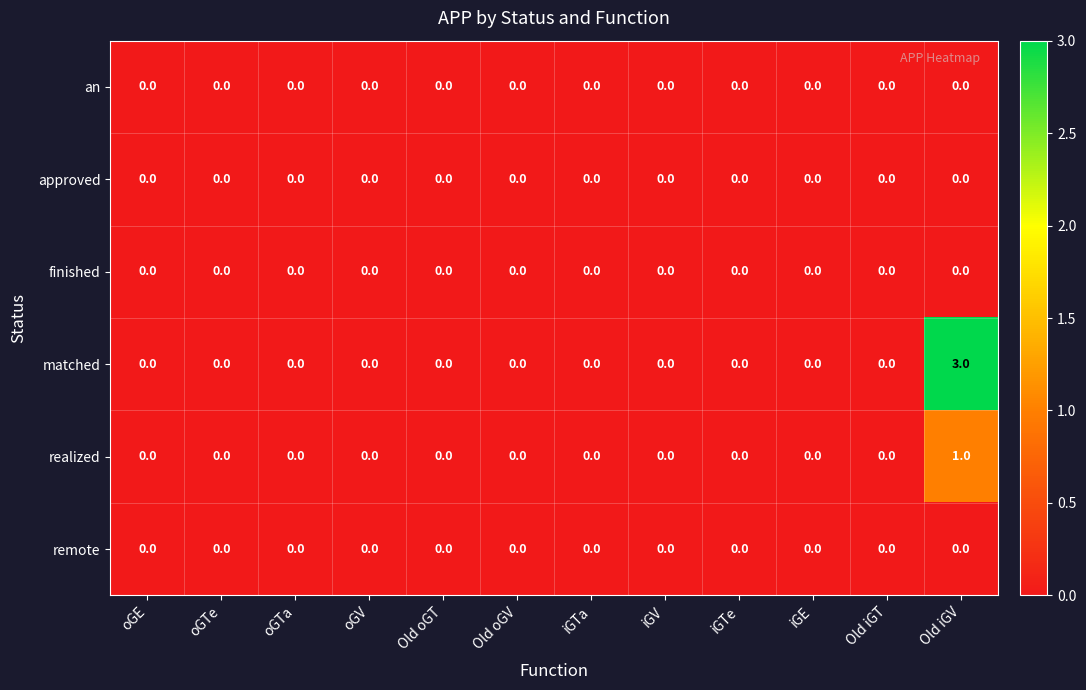

What is the greatest value displayed?

3